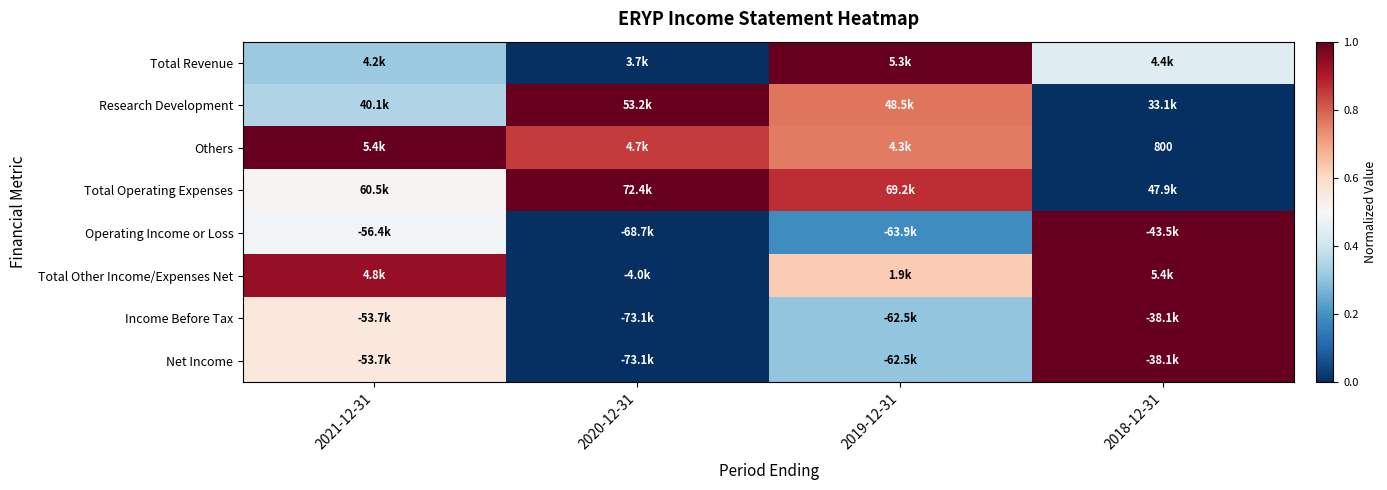

The value of Income Before Tax at 2021-12-31 is 0.6. True or false?

True